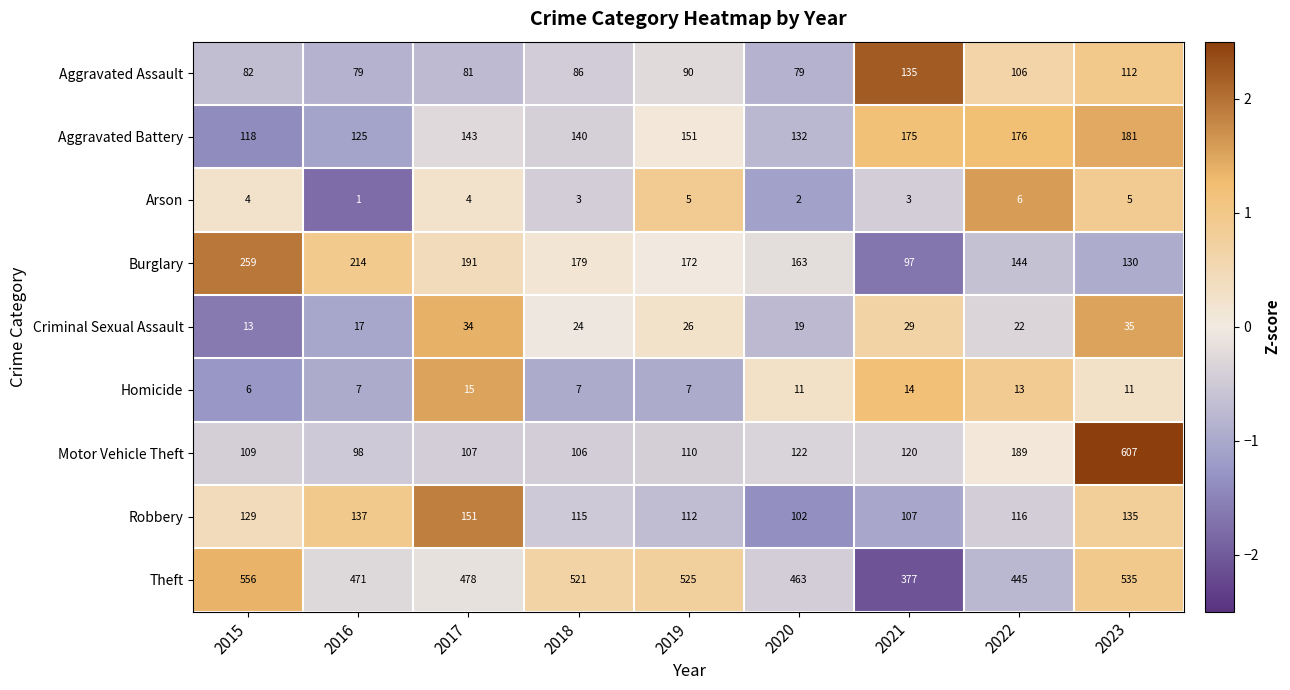

Is it true that Aggravated Battery equals 151 at 2019?

True